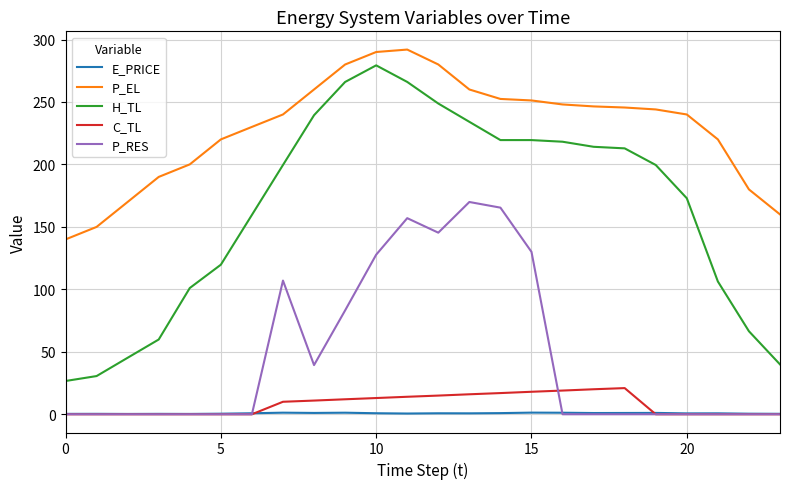

What is the sum of all H_TL values?

3945.2